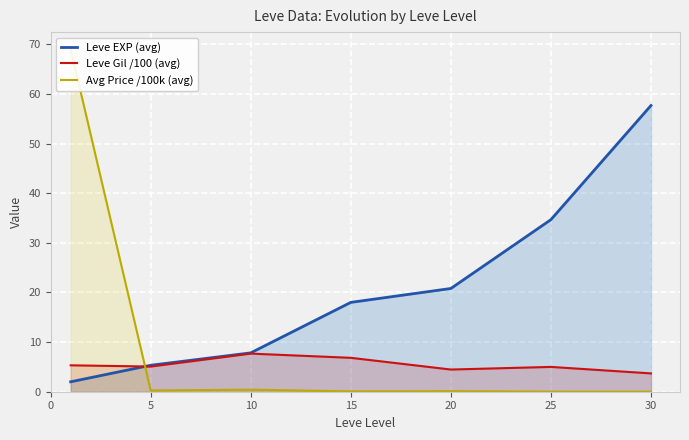

Does the chart display data point markers on the line(s)?

No